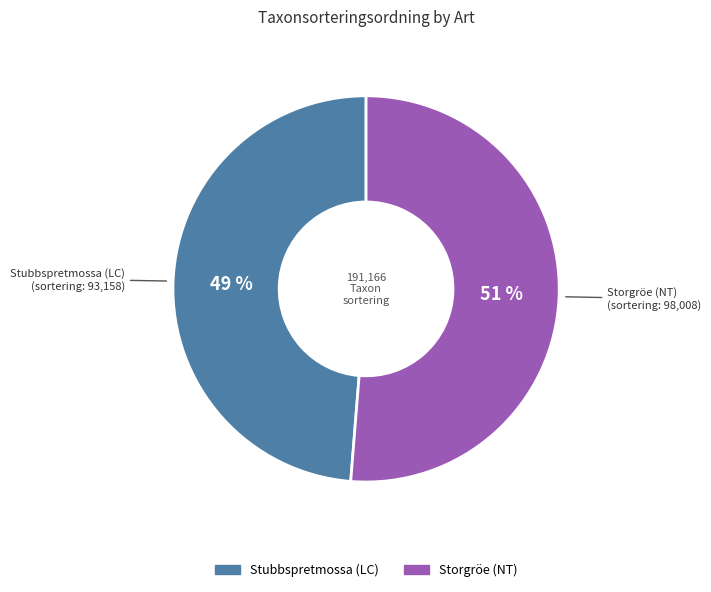

Does Storgröe (NT) account for over 50% of the chart?

Yes